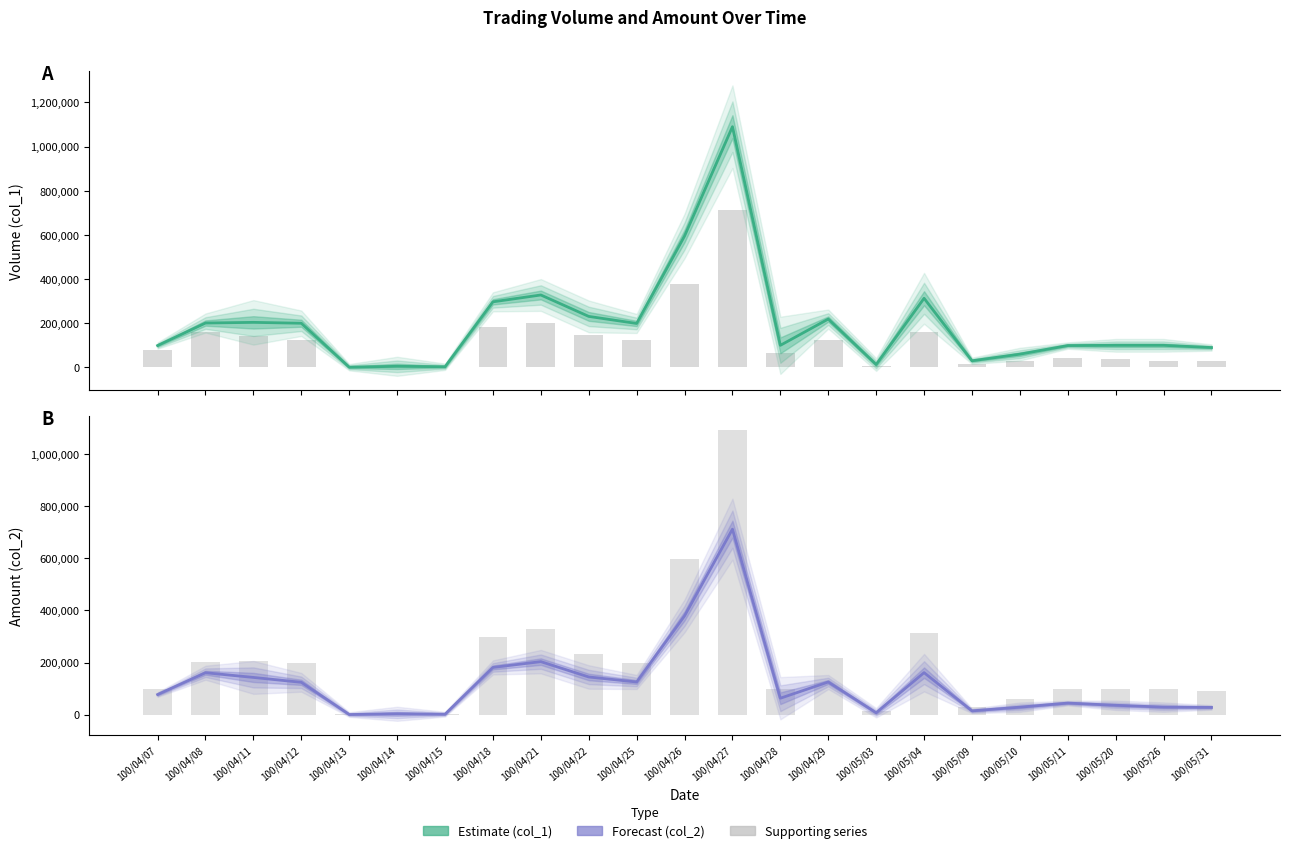

Between 100/05/11 and 100/05/04, which is larger?

100/05/04